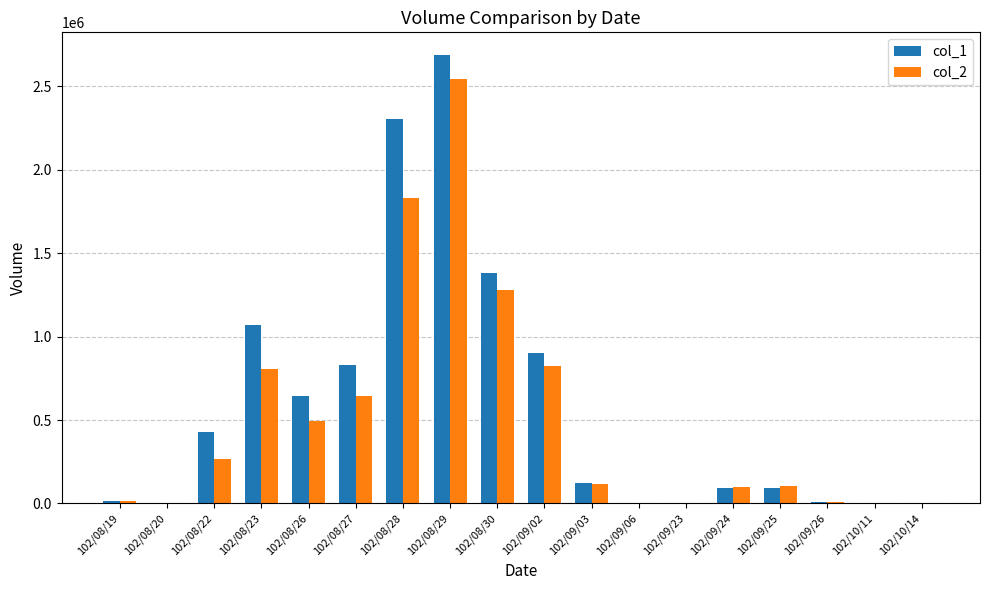

What value does the col_1 series have at 102/09/02?

901000